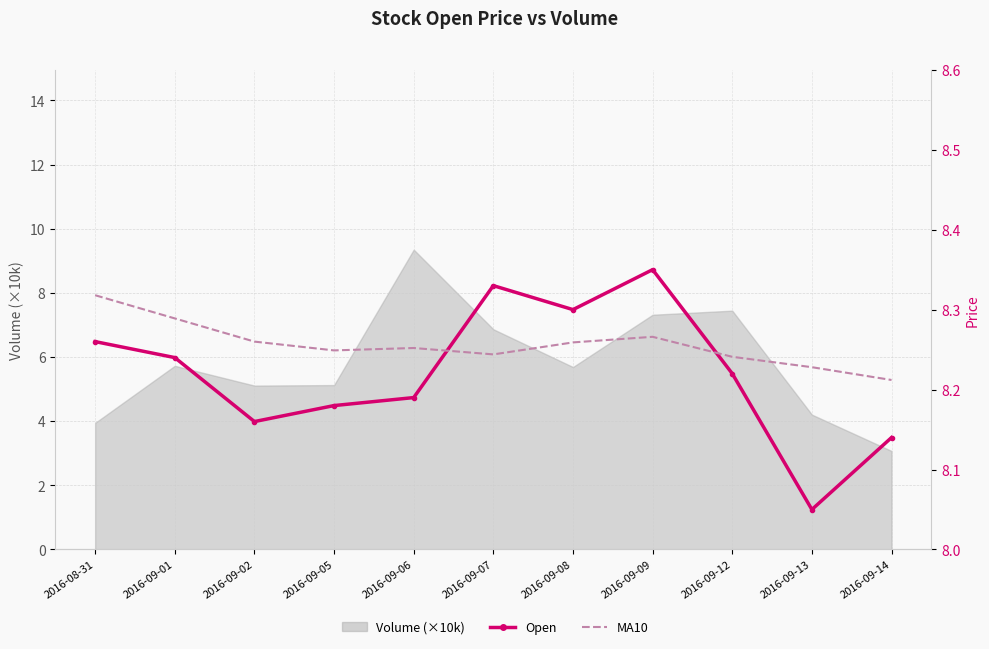

At how many categories does at least one series exceed 8?

11